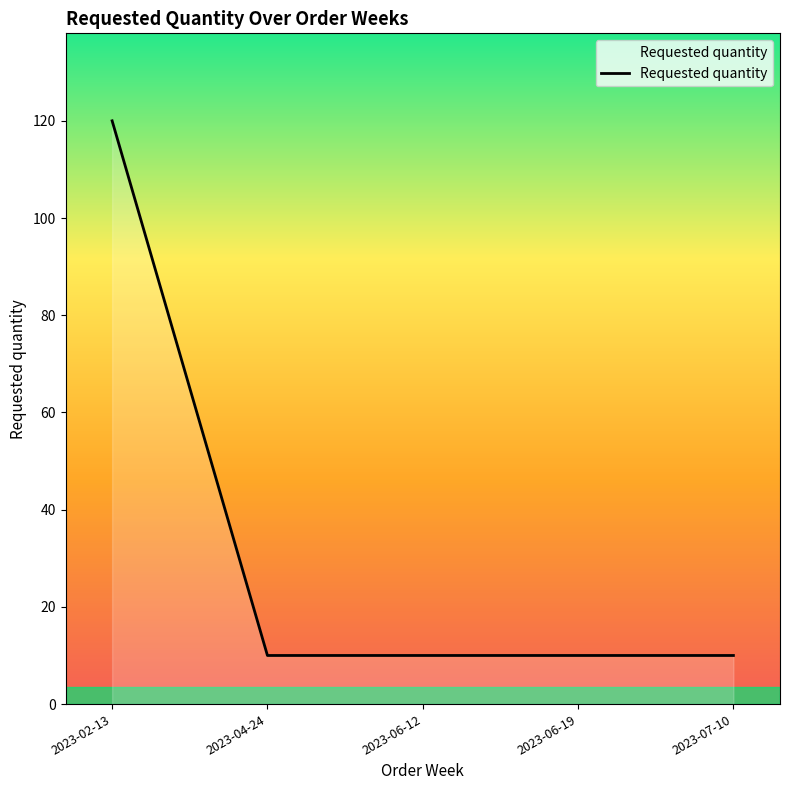

Count the number of data series in this chart.

1